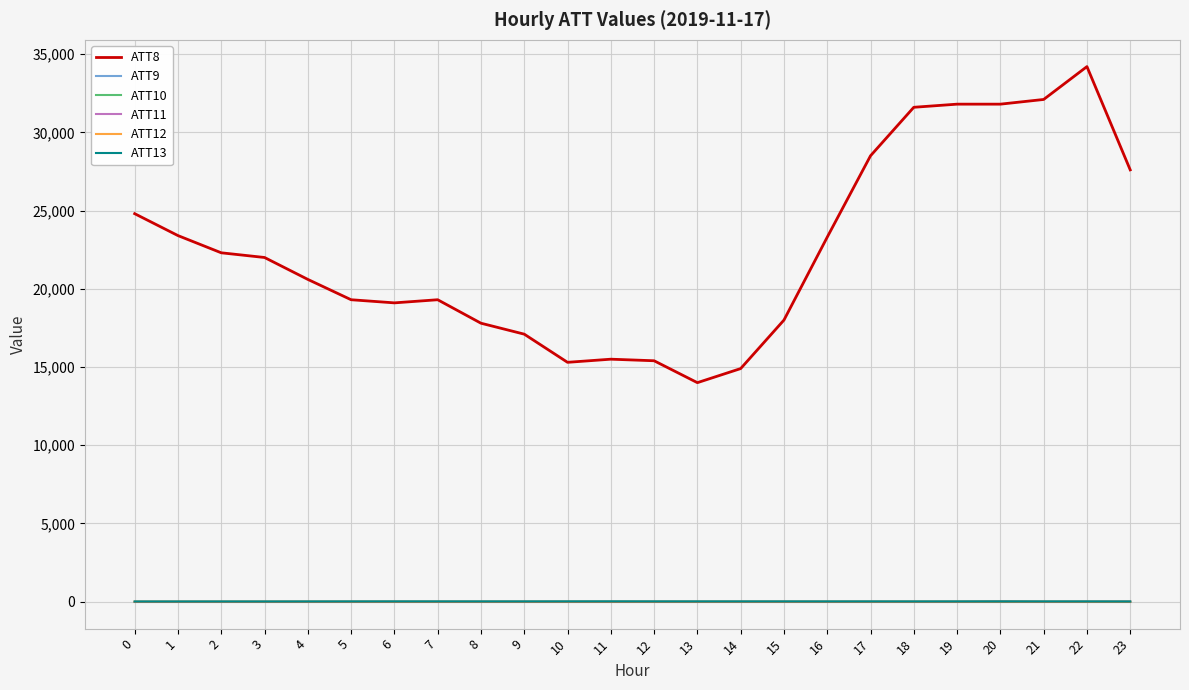

Which series has the largest range (max minus min)?

ATT8